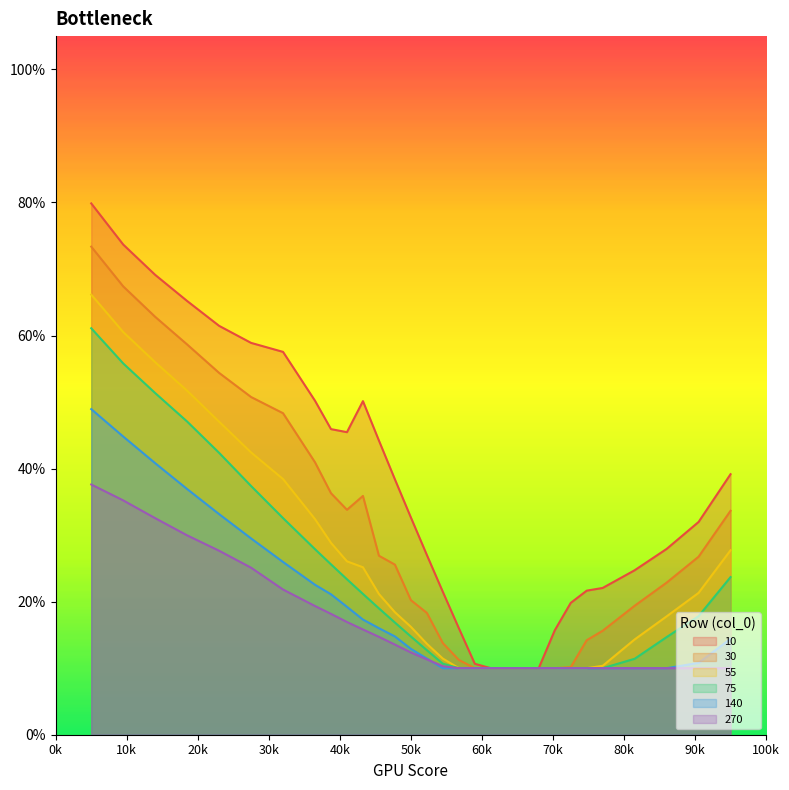

Rank the series by their maximum value, from highest to lowest.

10, 30, 55, 75, 140, 270